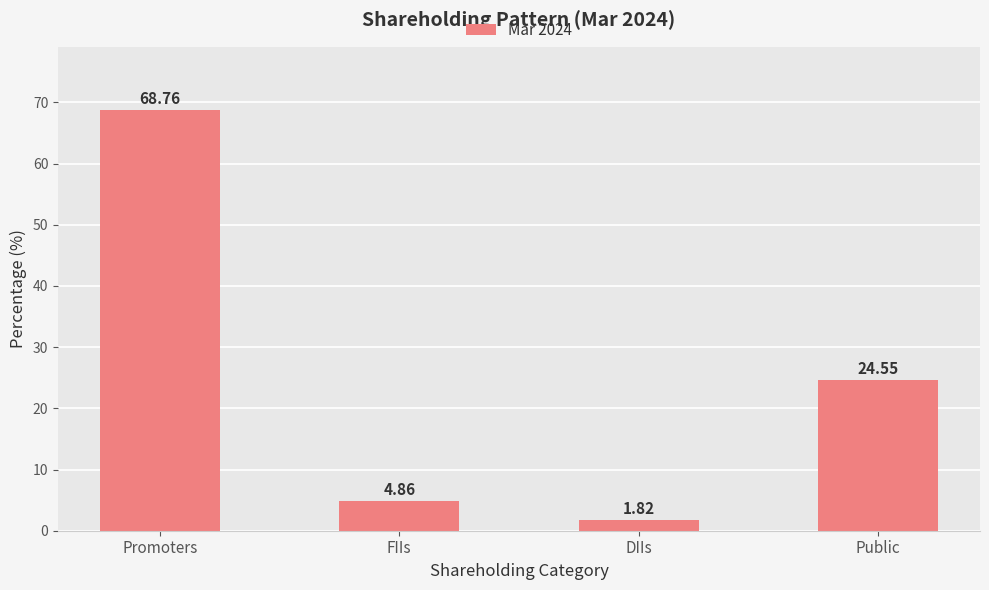

At which category does the chart reach its peak across all series?

Promoters